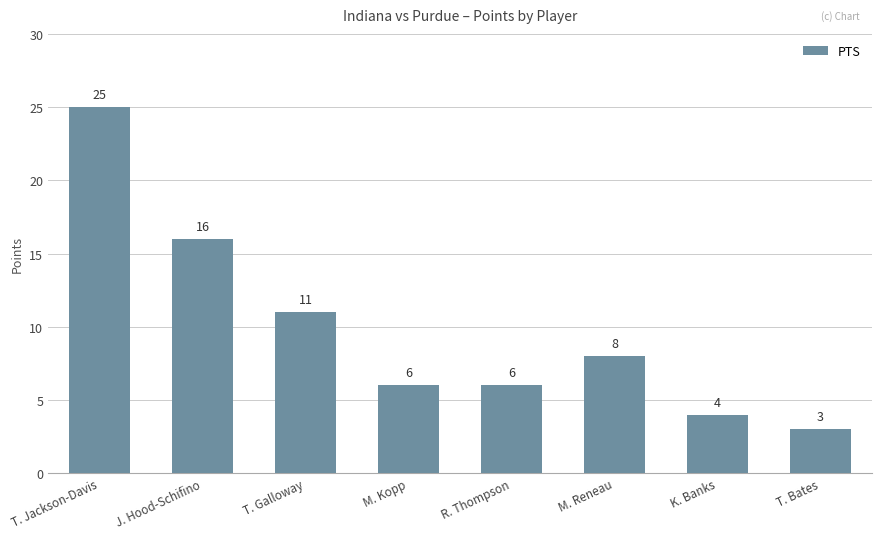

Reading right to left, transcribe all the data shown in this chart.

3	4	8	6	6	11	16	25